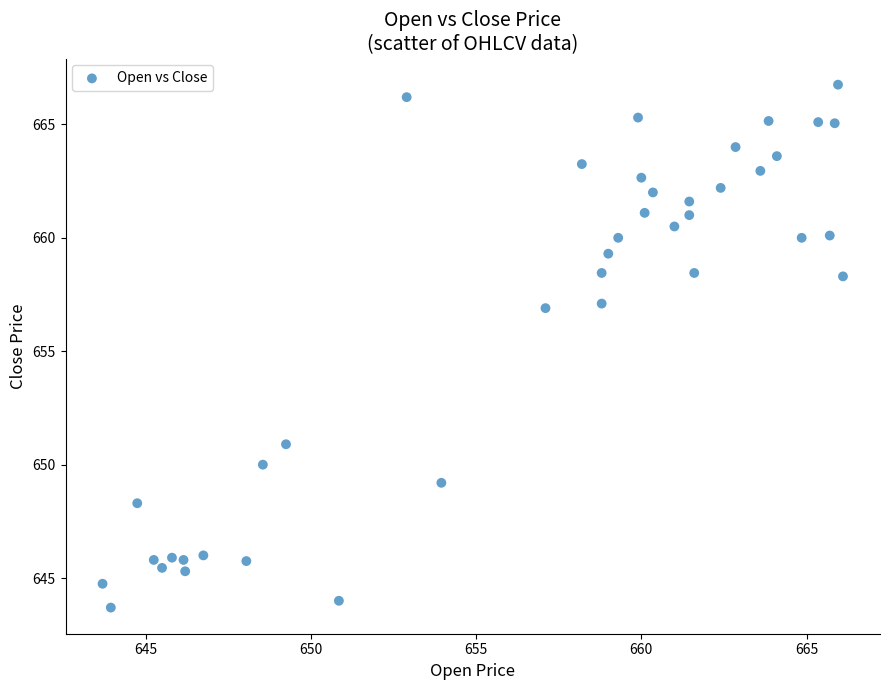

What is the range of X values (max minus min)?

22.4